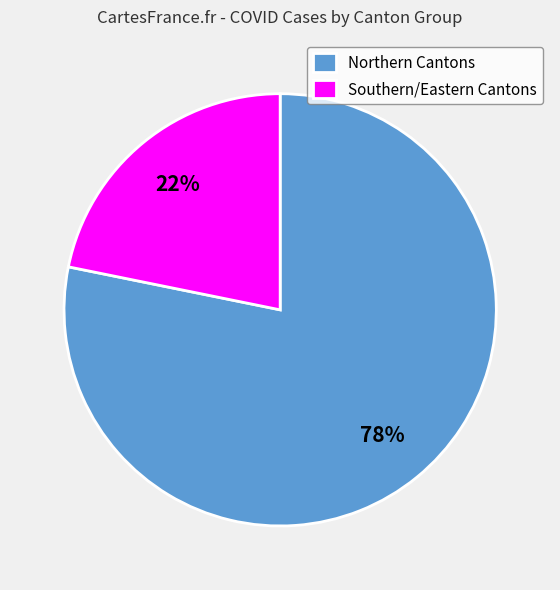

The Southern/Eastern Cantons slice represents 16% of the pie. True or false?

False